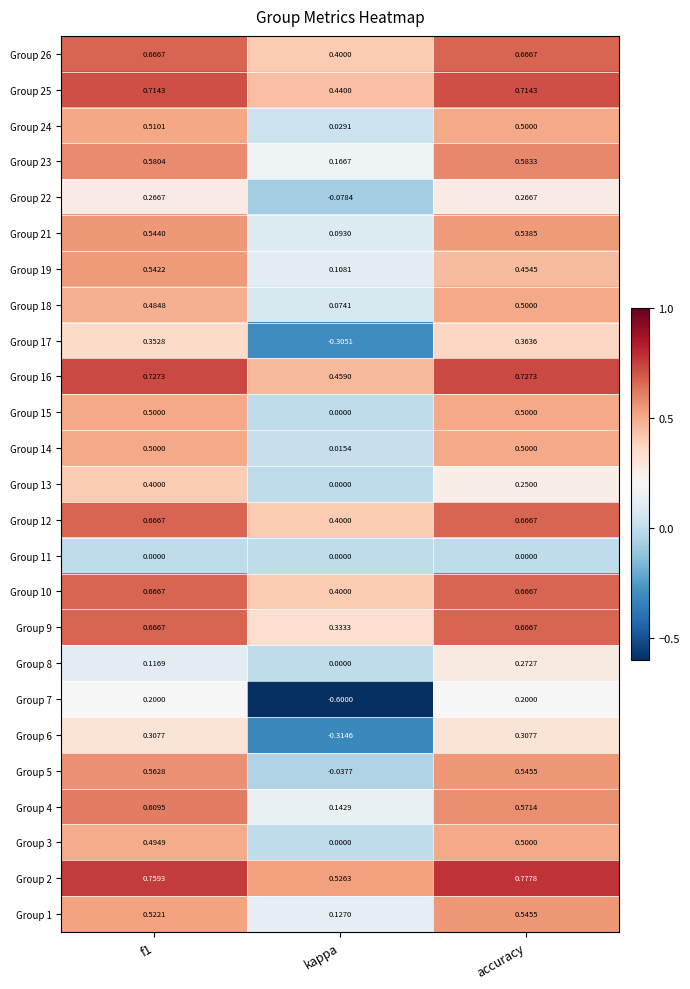

At which label is Group 15 closest to 0?

kappa